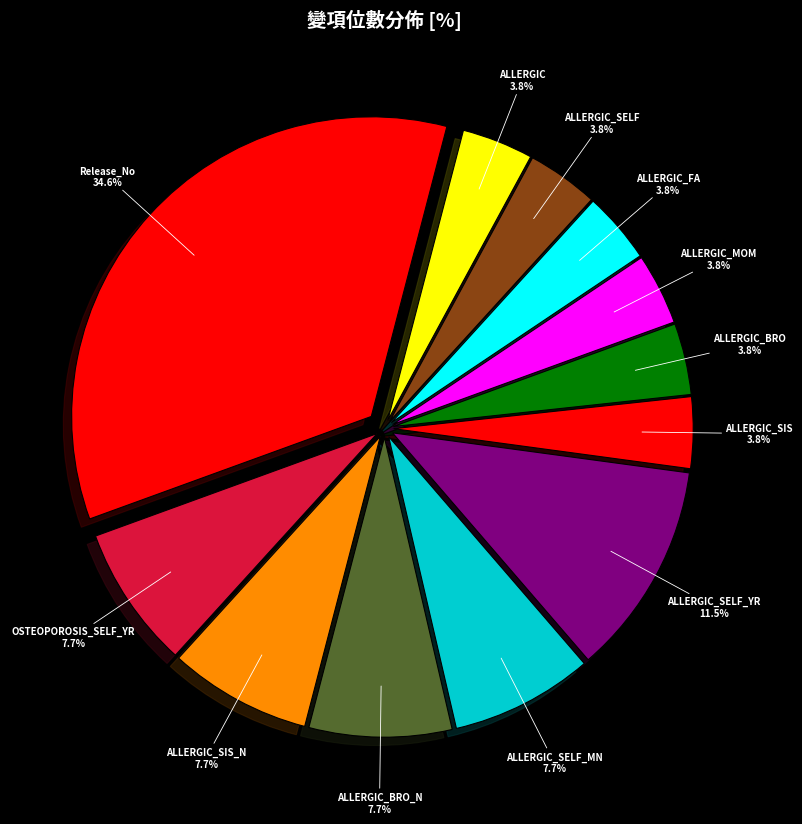

Is there any slice that represents more than half of the pie?

No